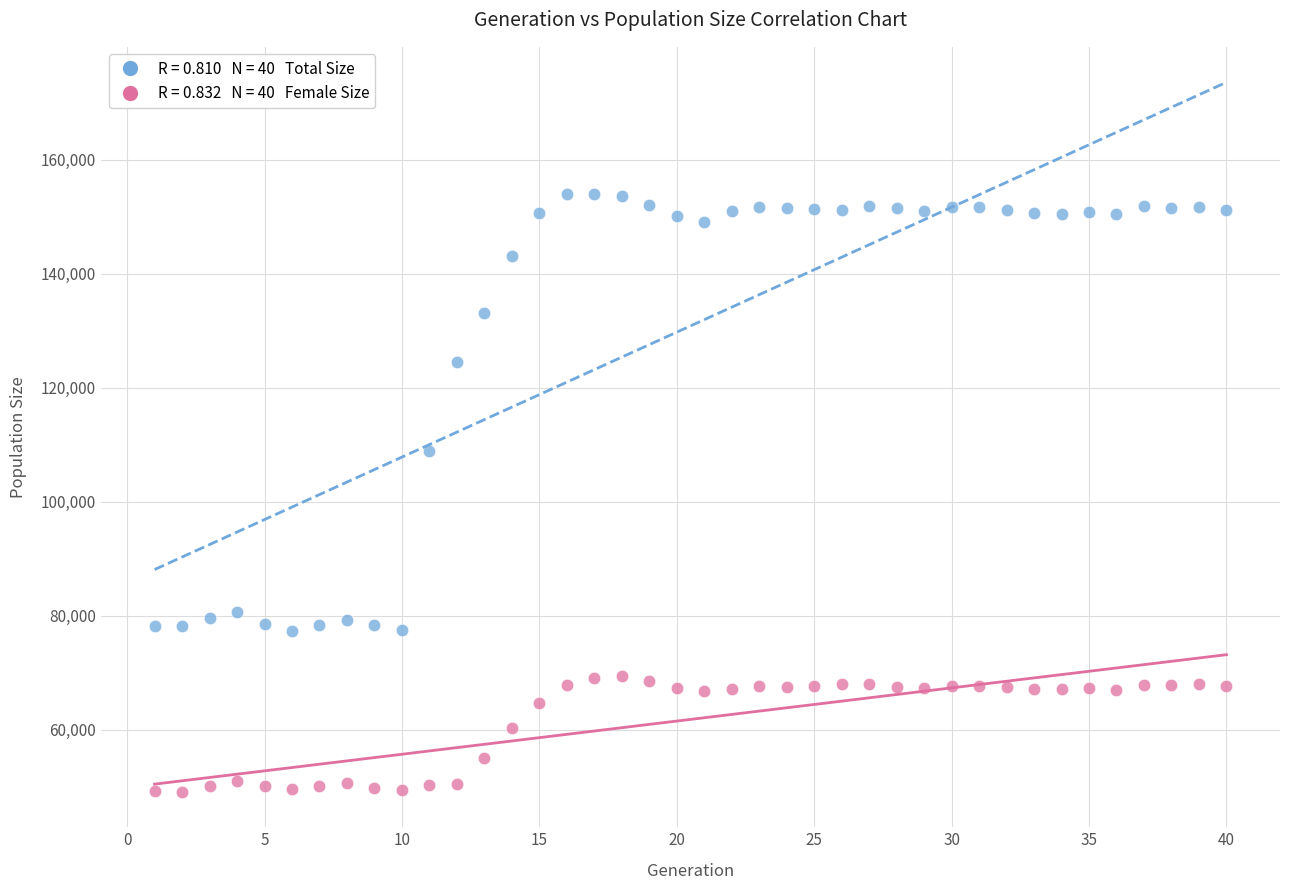

Across all data points, what is the range of Y values (max minus min)?

104918